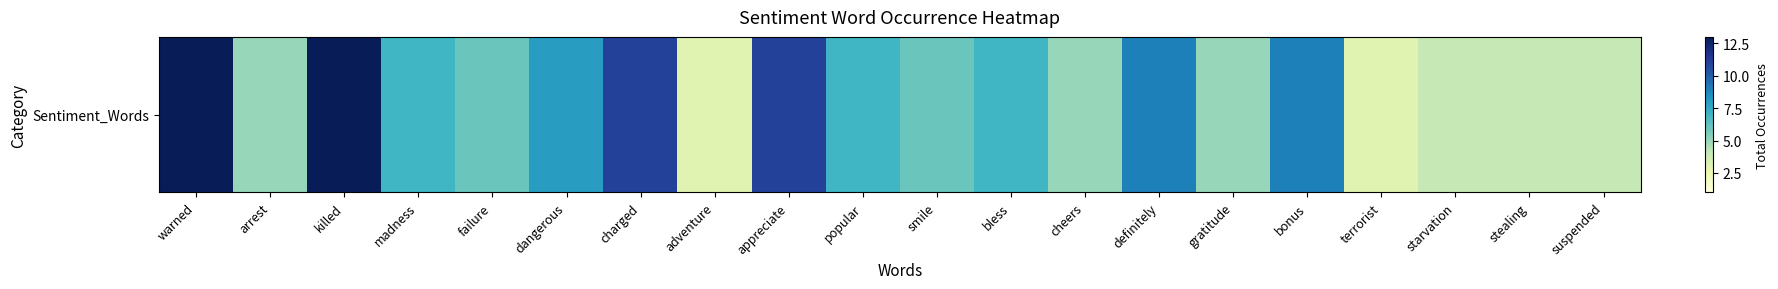

The value at gratitude is 3. True or false?

False